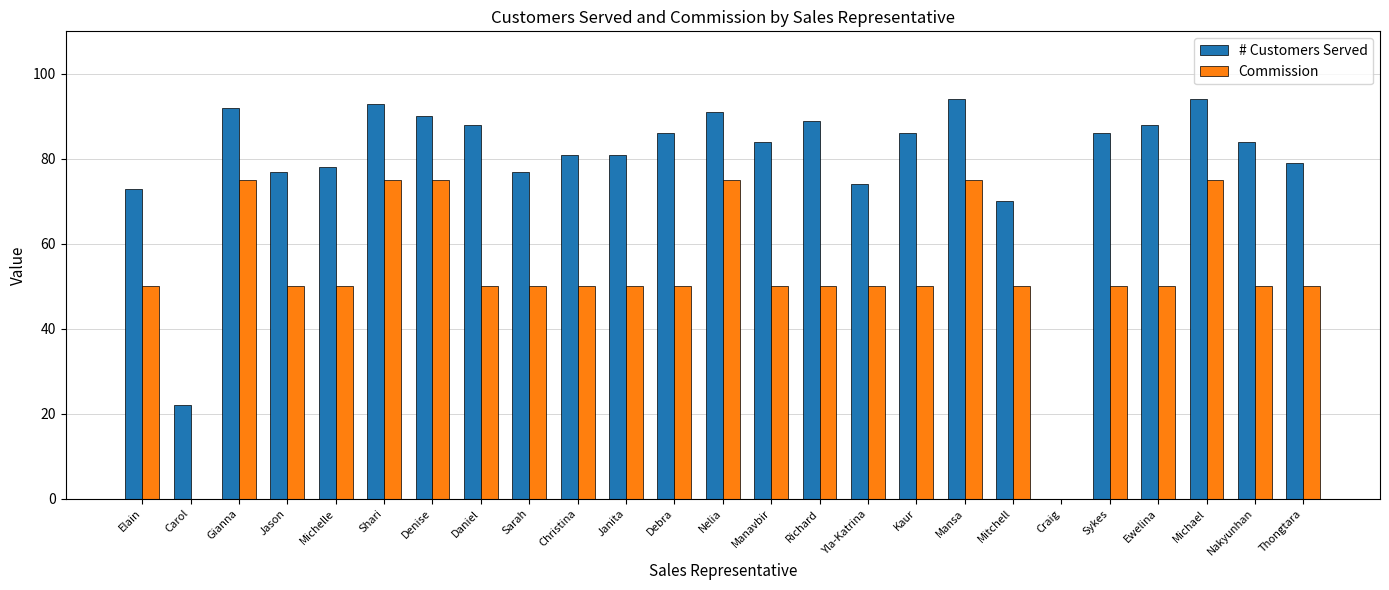

How many distinct data groups are displayed?

2